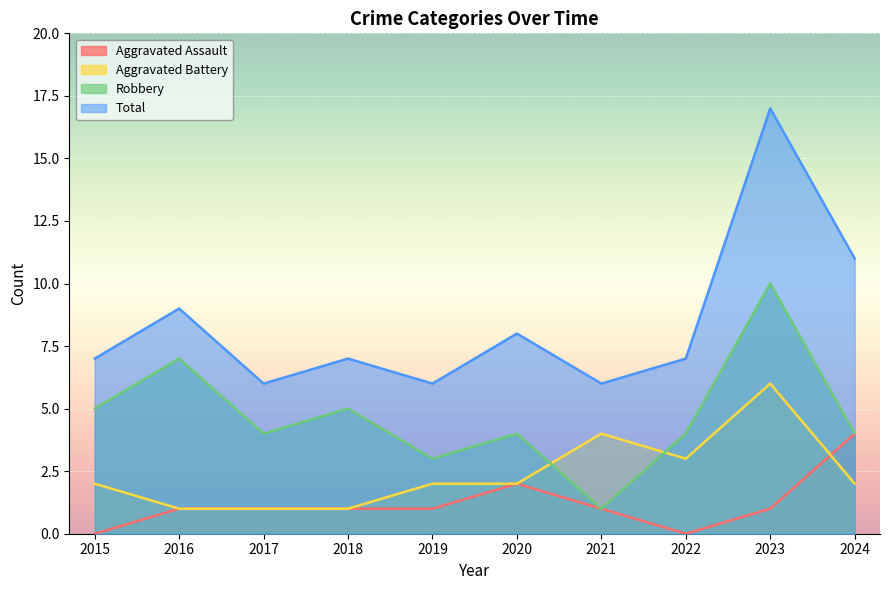

True or false: Robbery and Total cross at least once.

False